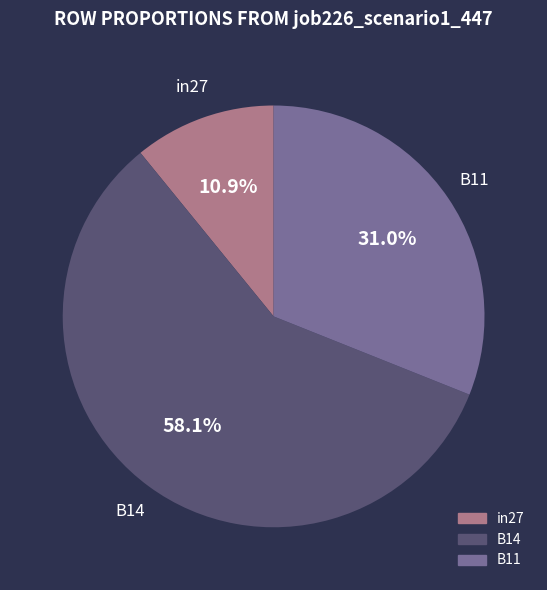

Which has a higher value, B14 or in27?

B14